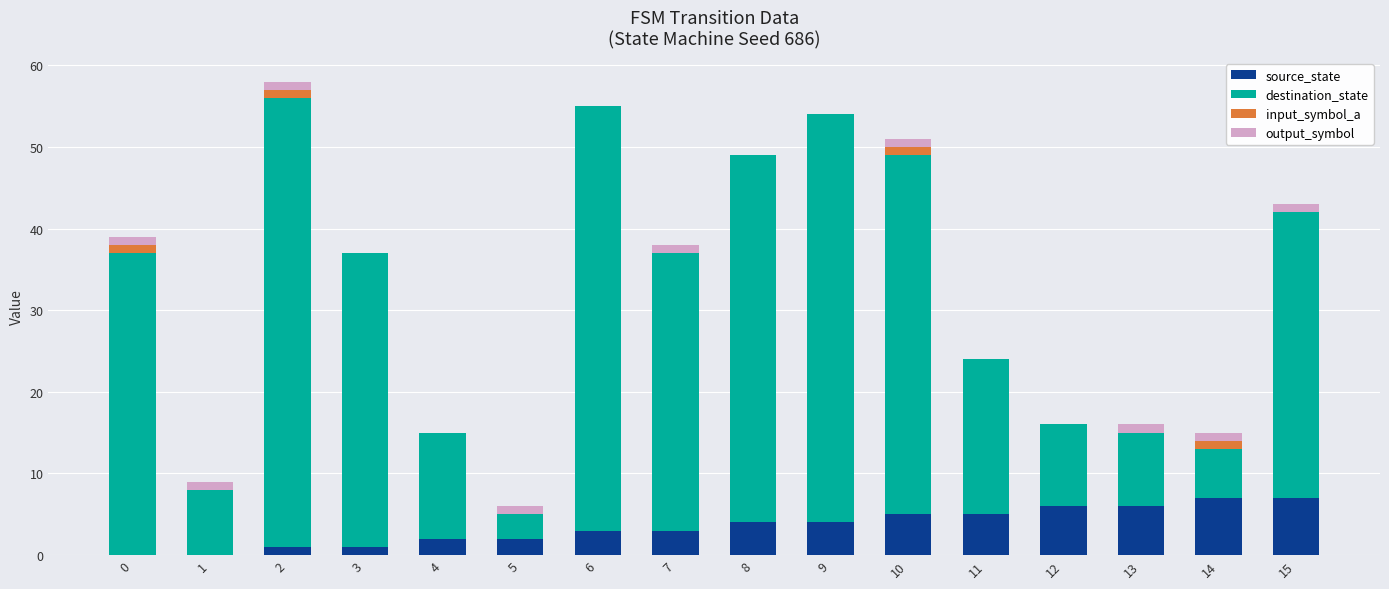

The source_state series shows 0 at 0. True or false?

True